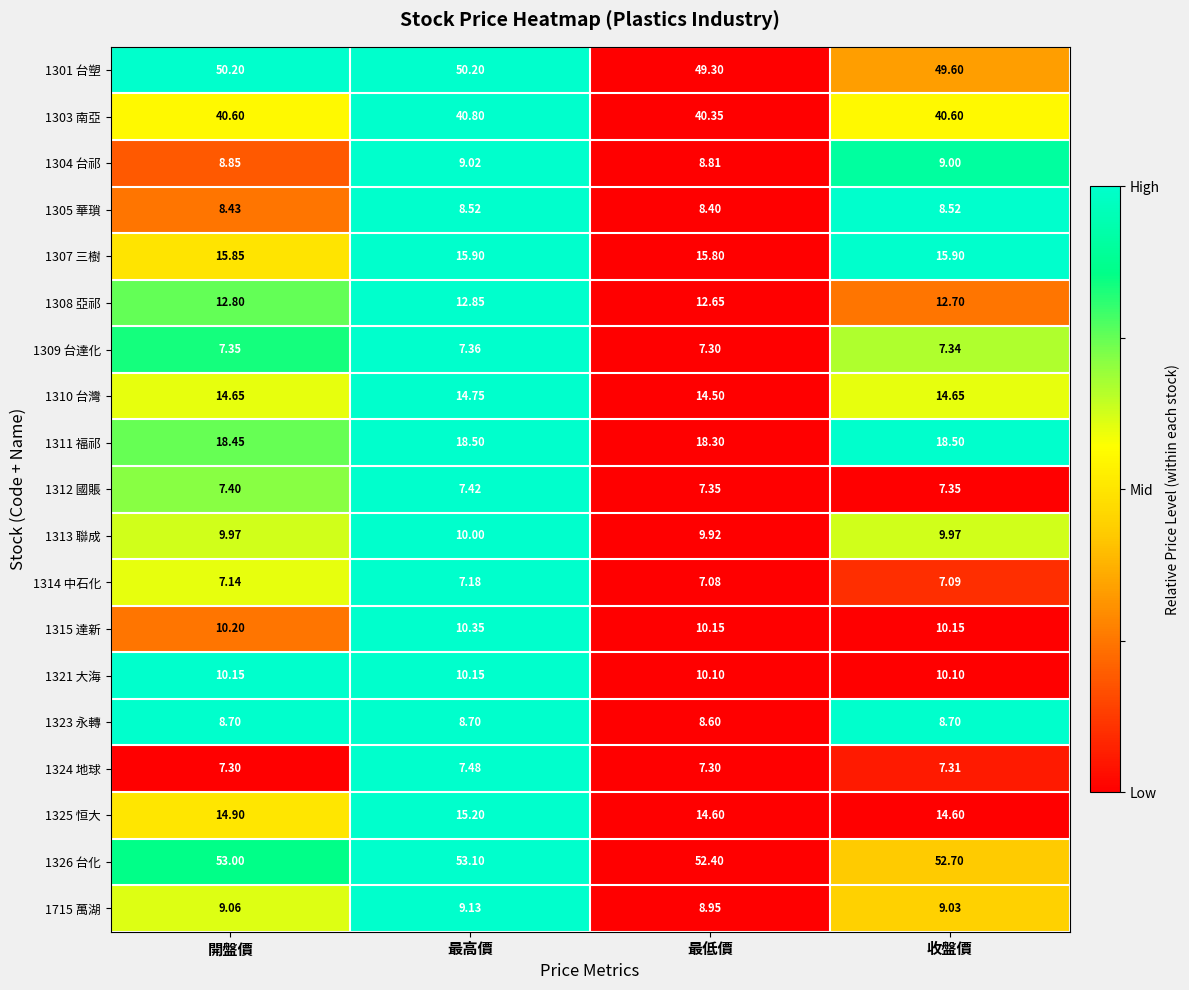

Which category has the highest value in the 1310 台灣 series?

最高價